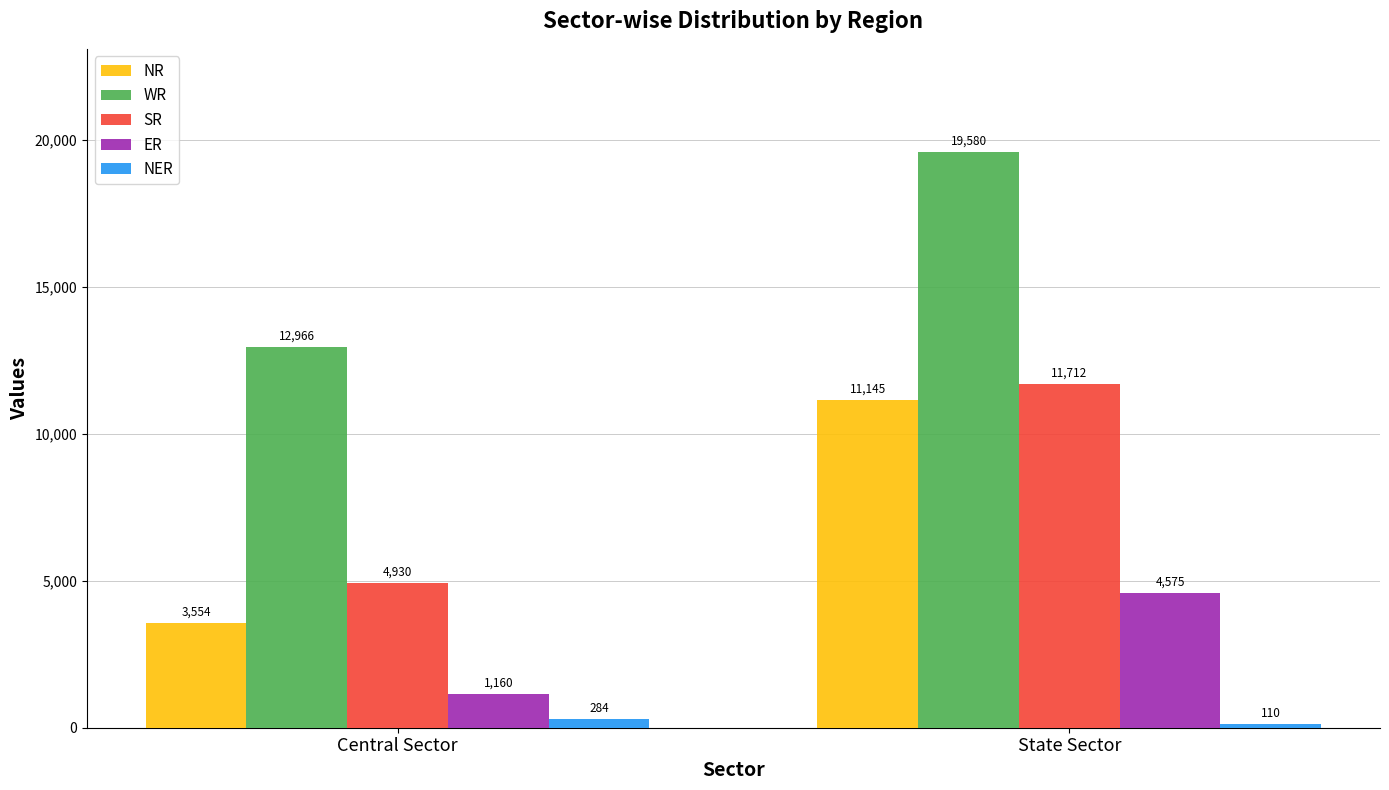

What is the value of the SR bar at the 1st from the left?

4930